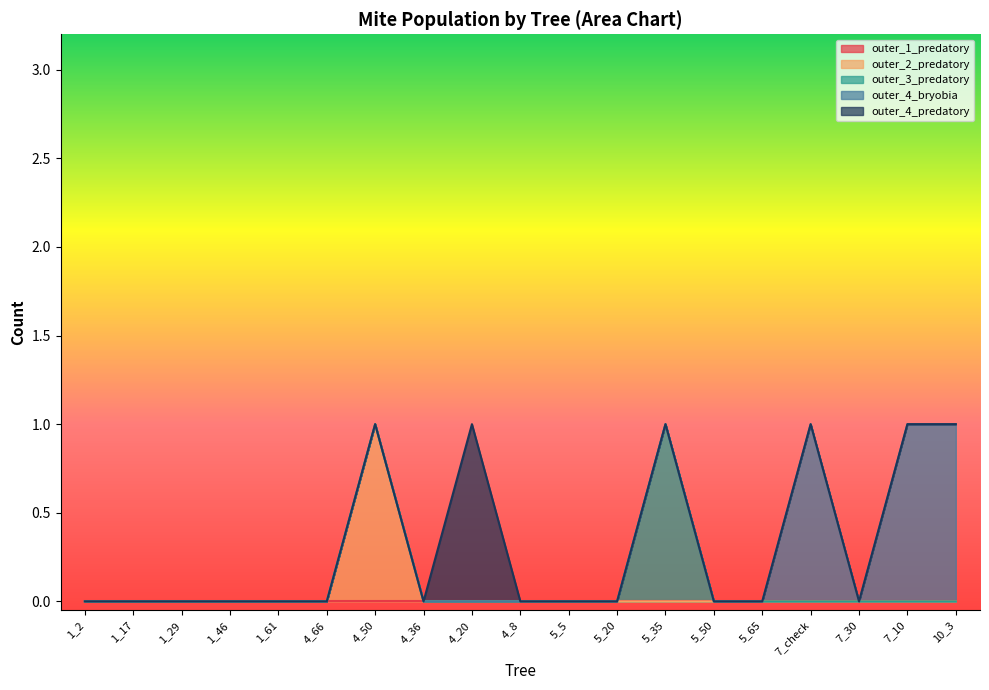

True or false: outer_3_predatory and outer_2_predatory intersect in this chart.

False